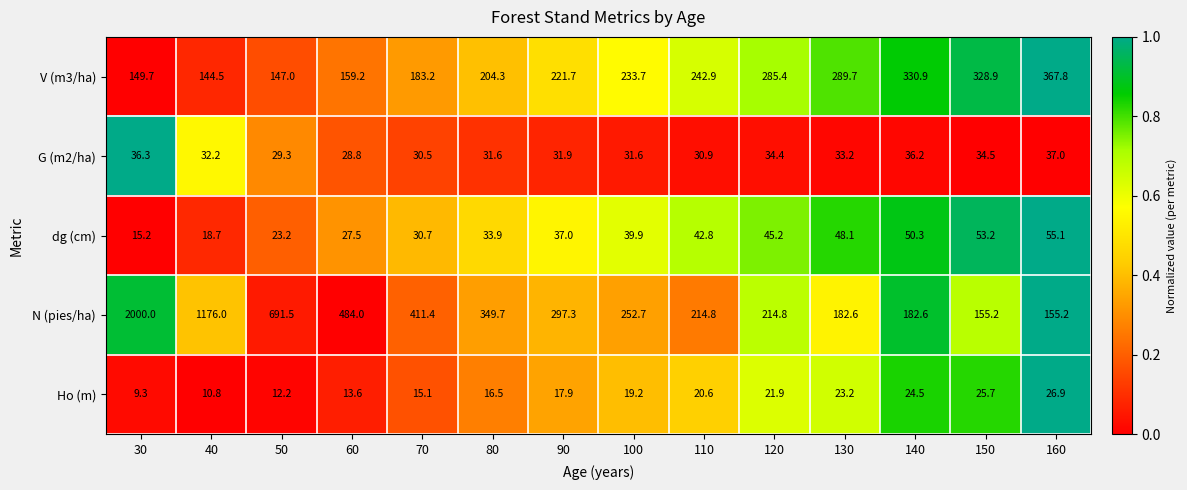

What is the average value of the dg (cm) series?

37.2